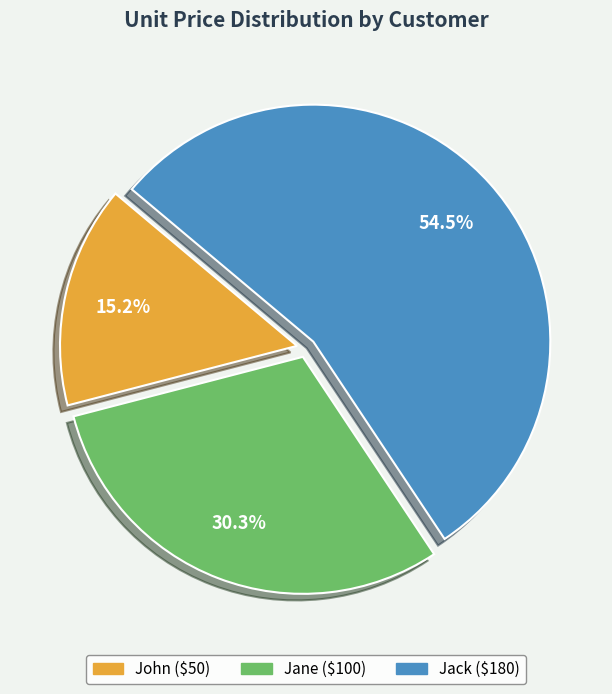

Approximately how many times larger is the value at Jack compared to Jane?

1.8